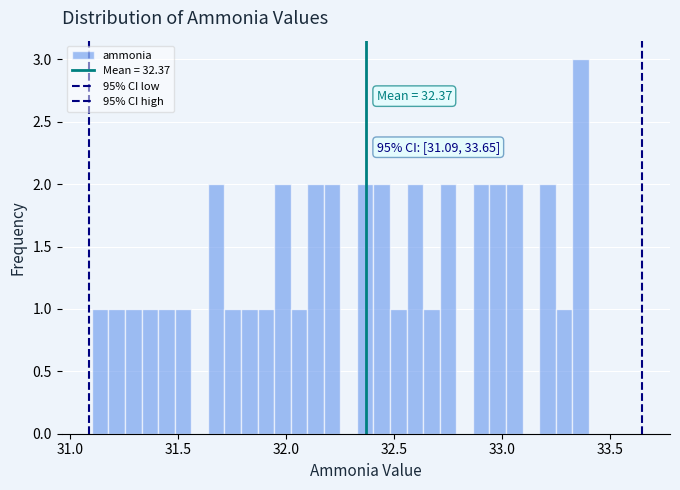

Around what value on the x-axis is the tallest bar? Give the approximate position of its centre, as read against the axis.

33.35